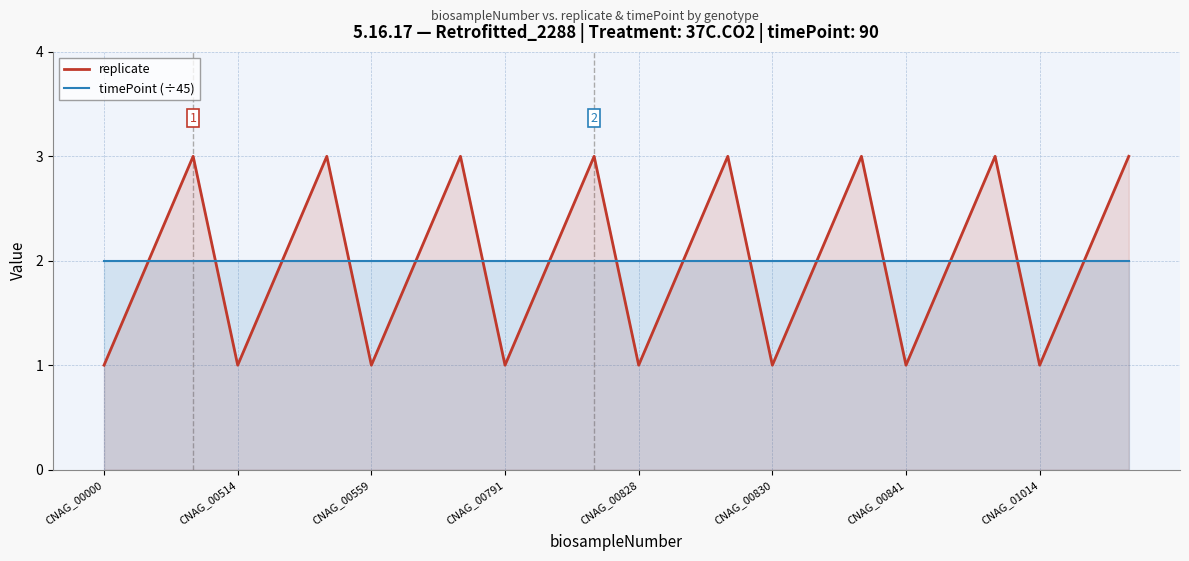

What is the sum of all timePoint (÷45) values?

48